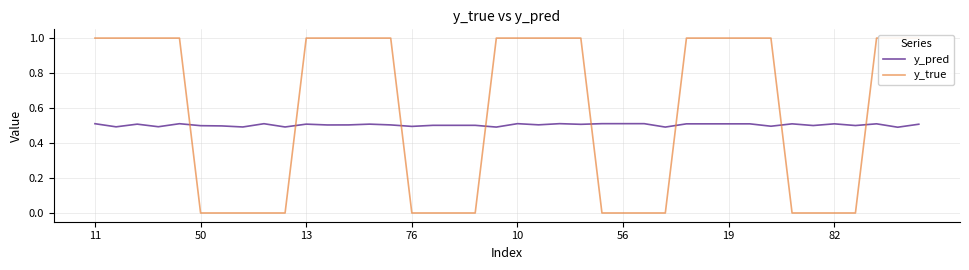

What is the maximum value shown in the chart?

1.0